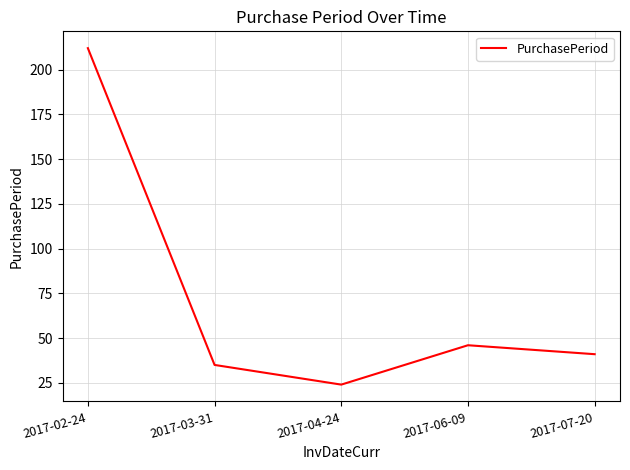

Rank the categories by value from lowest to highest.

2017-04-24, 2017-03-31, 2017-07-20, 2017-06-09, 2017-02-24